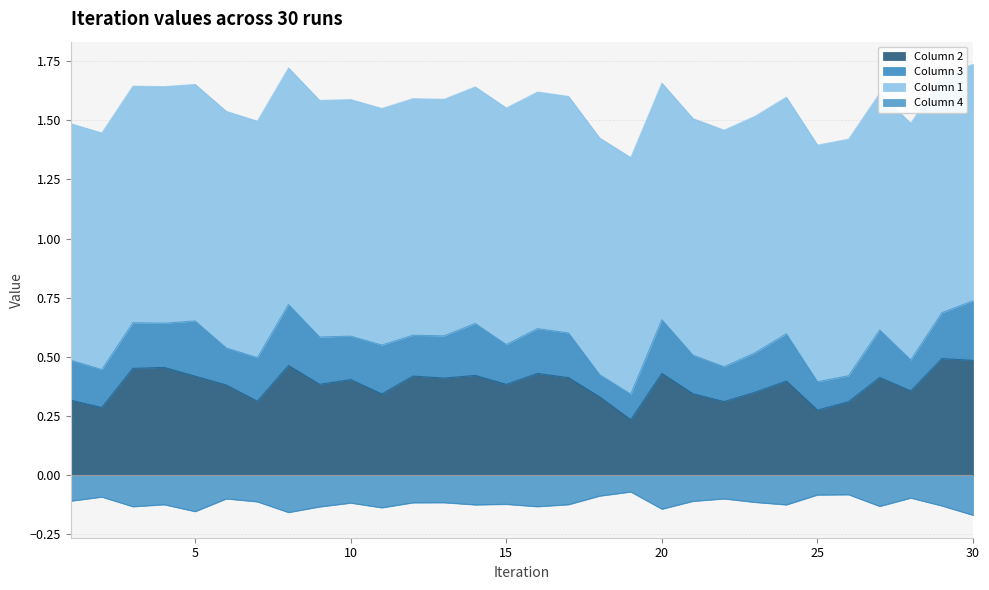

True or false: Column 2 has a value of 0.4 at 14.

True